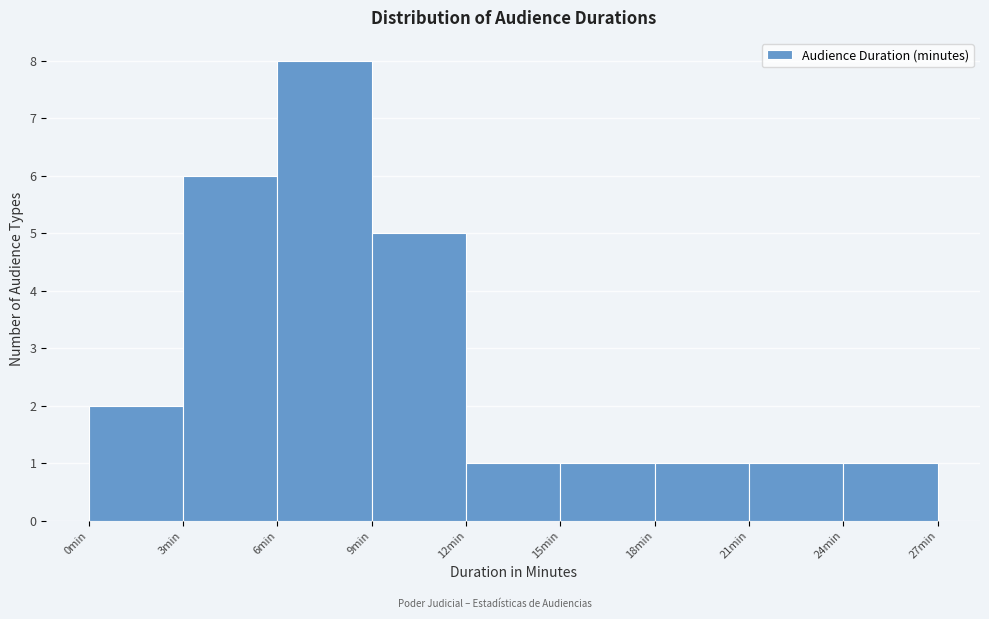

Over which range of the x-axis is the bar tallest?

6 to 9